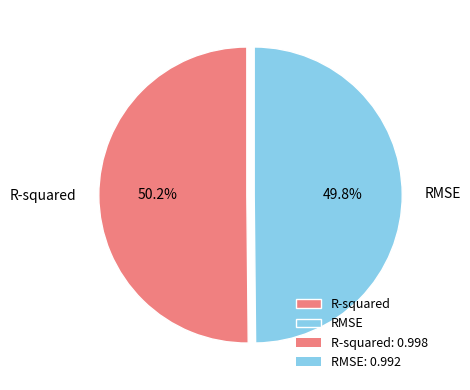

True or false: R-squared accounts for 50% of the total.

True